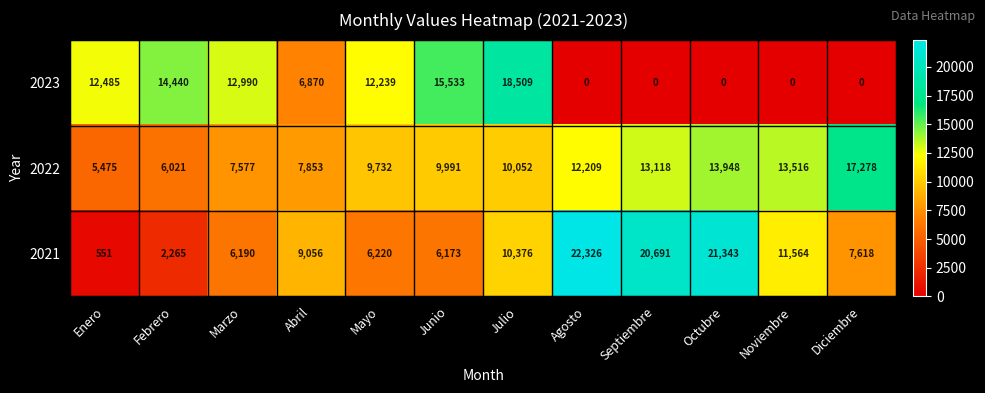

Is the value of 2022 at Abril greater than the value of 2023 at Junio?

No